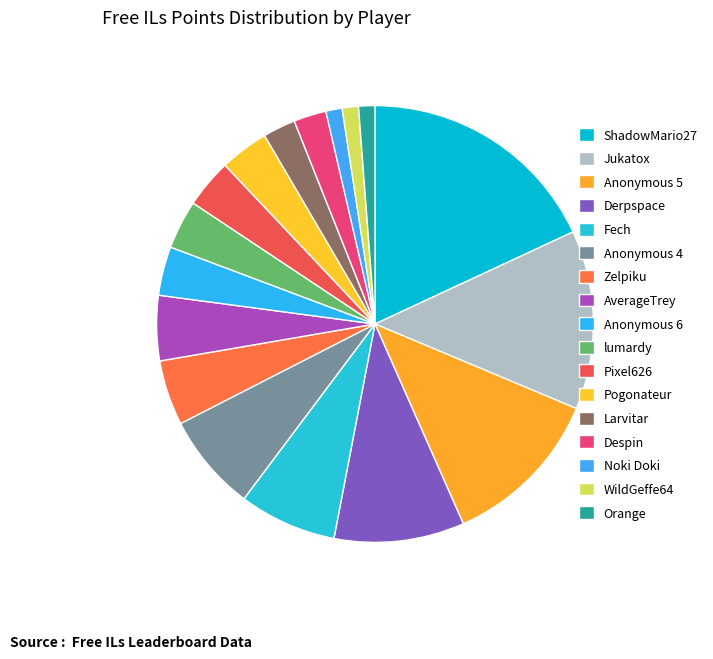

Does Pixel626 account for over 50% of the chart?

No